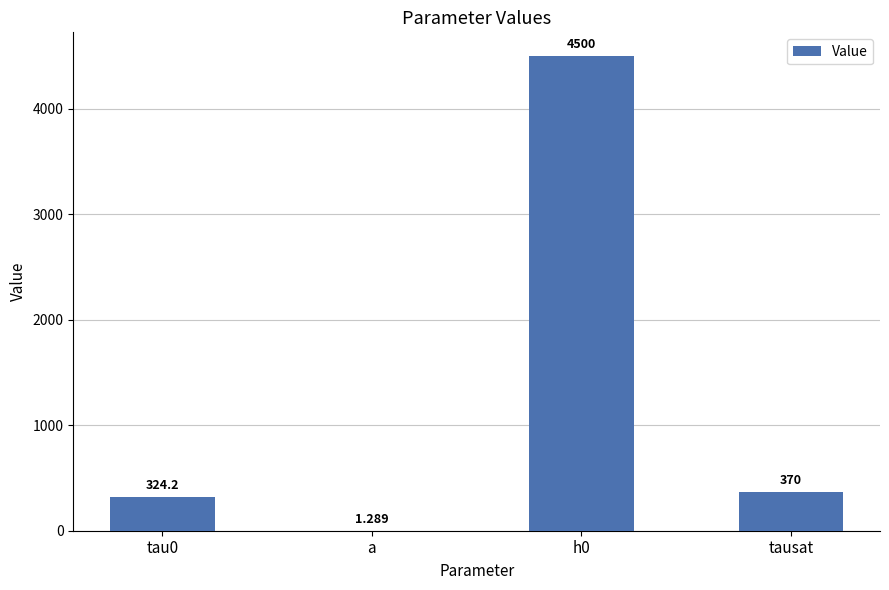

Where is the data nearest to the value 2250?

tausat